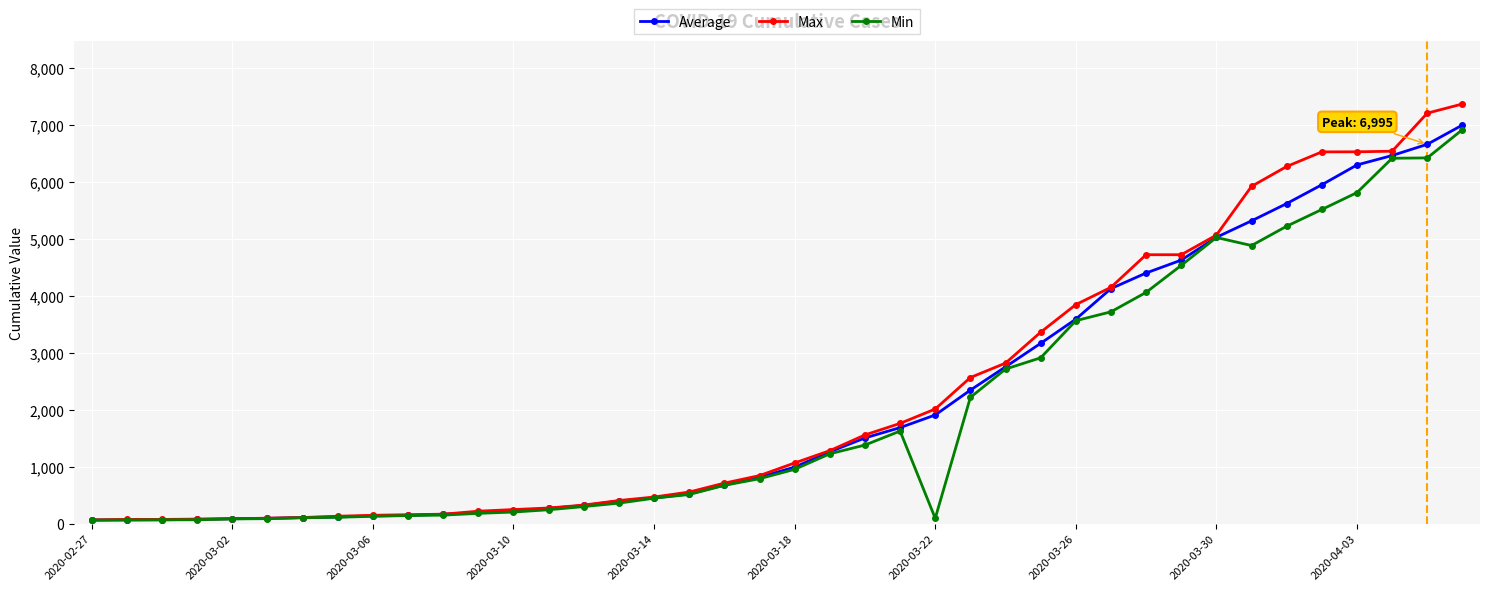

True or false: Min has more than 1 points higher than both neighbors.

True